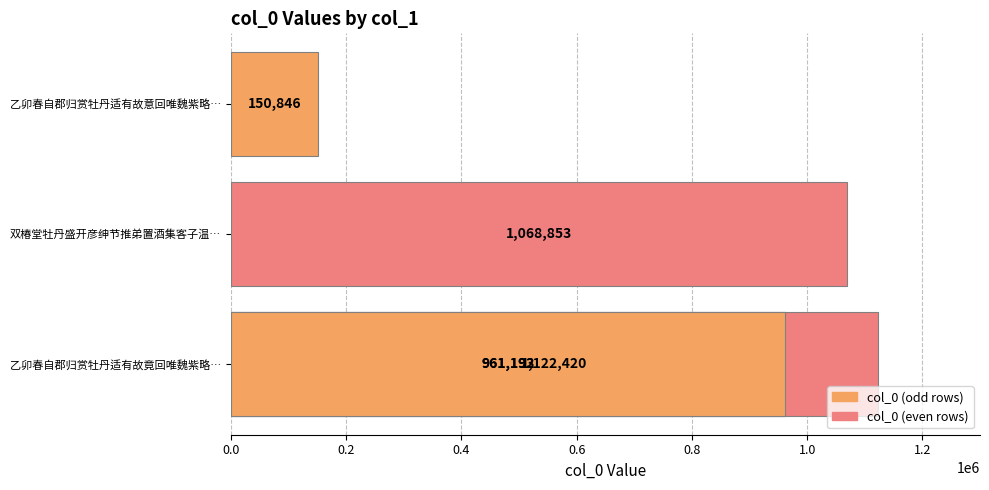

What is the maximum value shown in the chart?

1122420